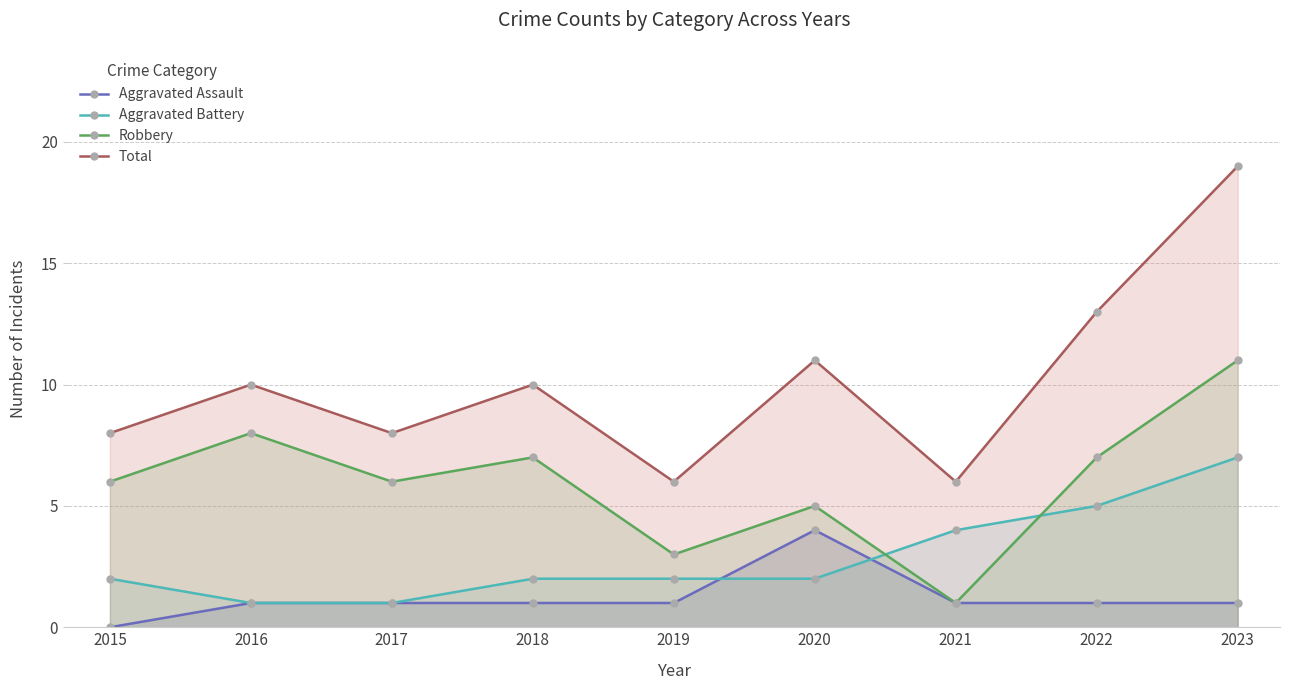

The value of Robbery at 2018 is 7. True or false?

True